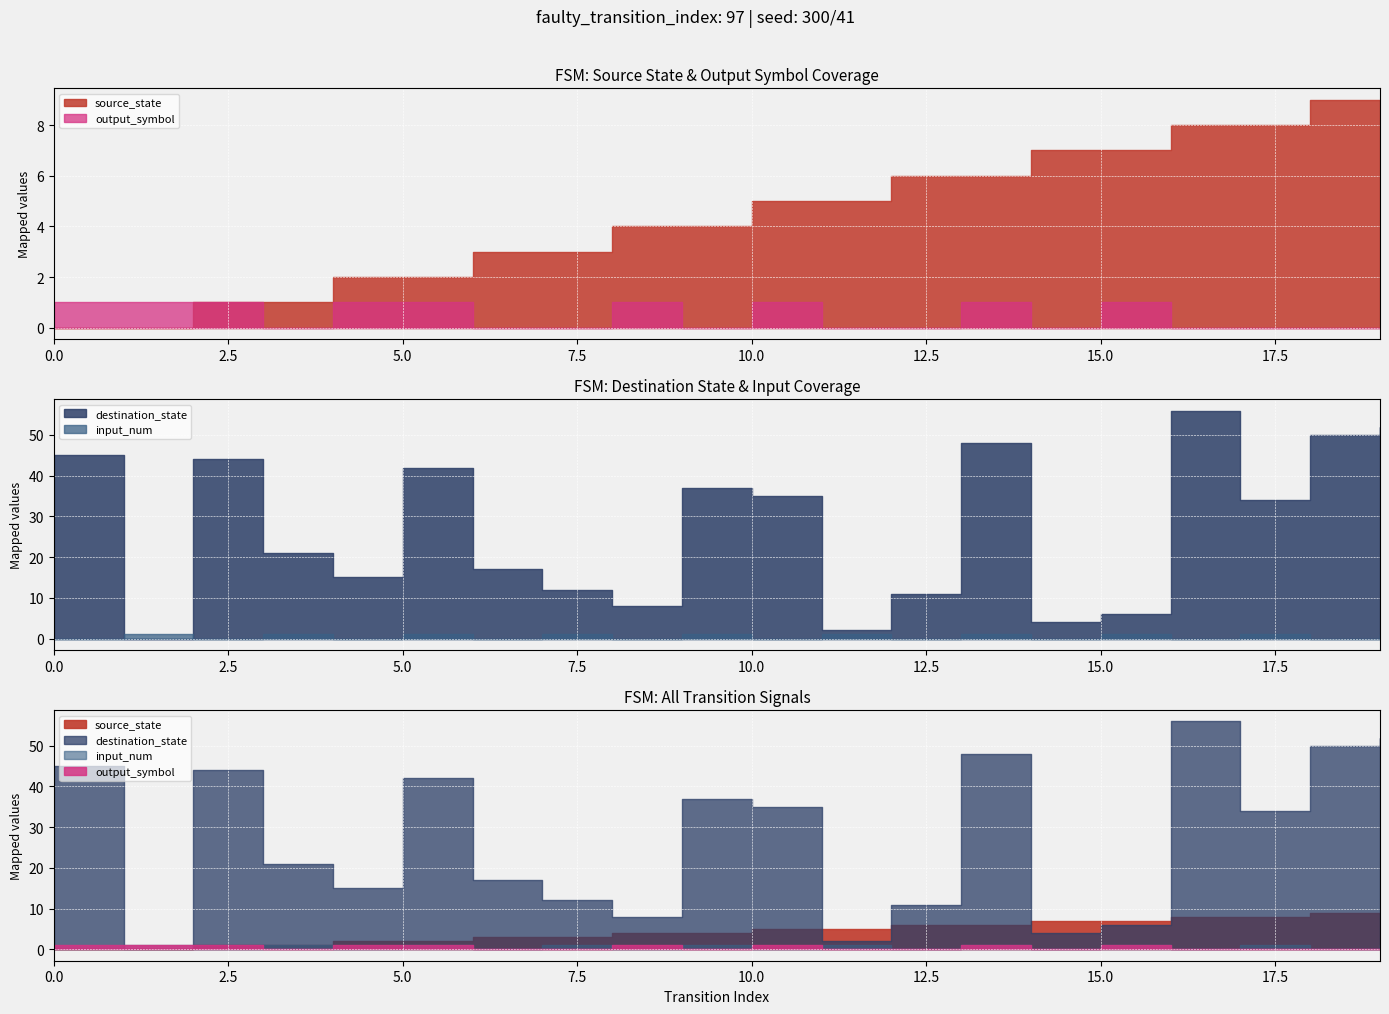

Which series has the widest spread of values?

destination_state